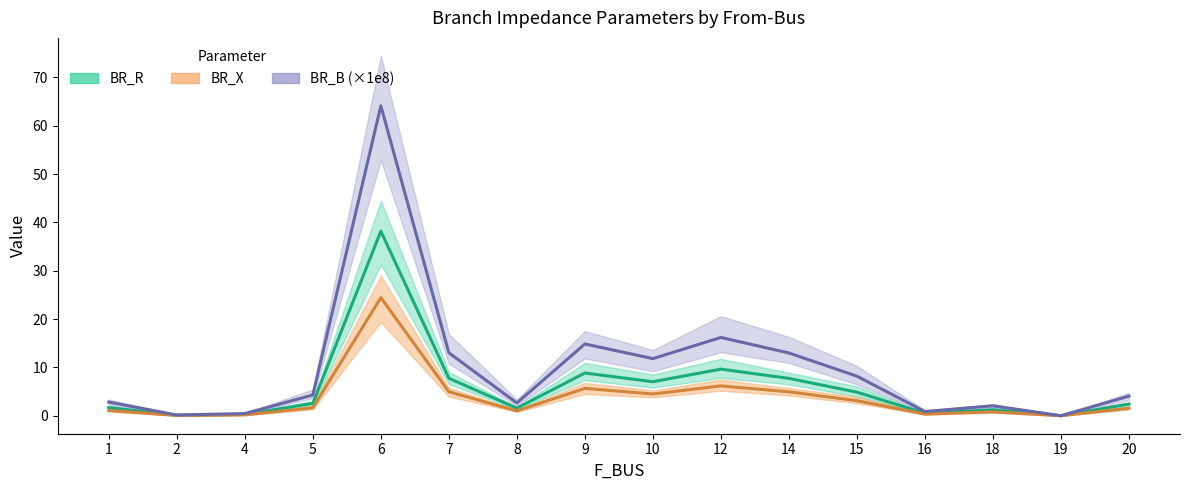

How many data points in BR_B_scaled are above 4?

9